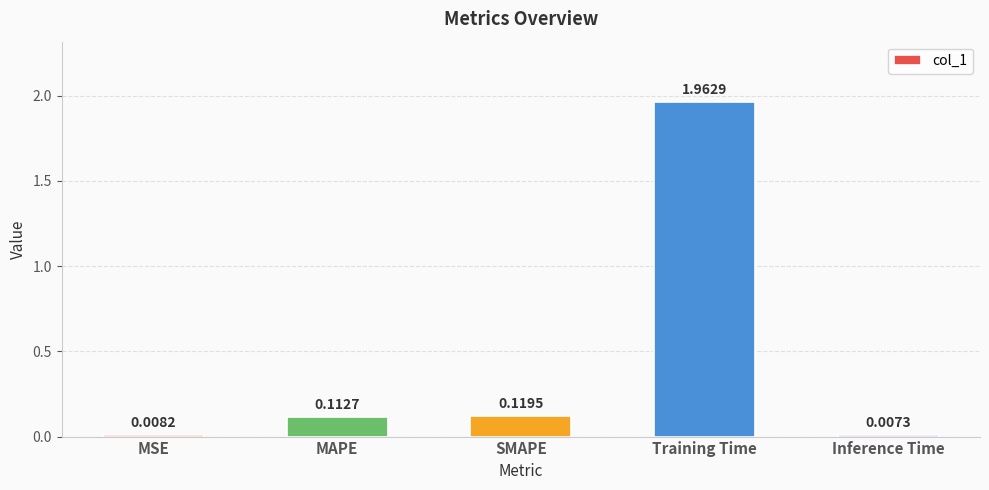

At which label is the value closest to 0?

Inference Time